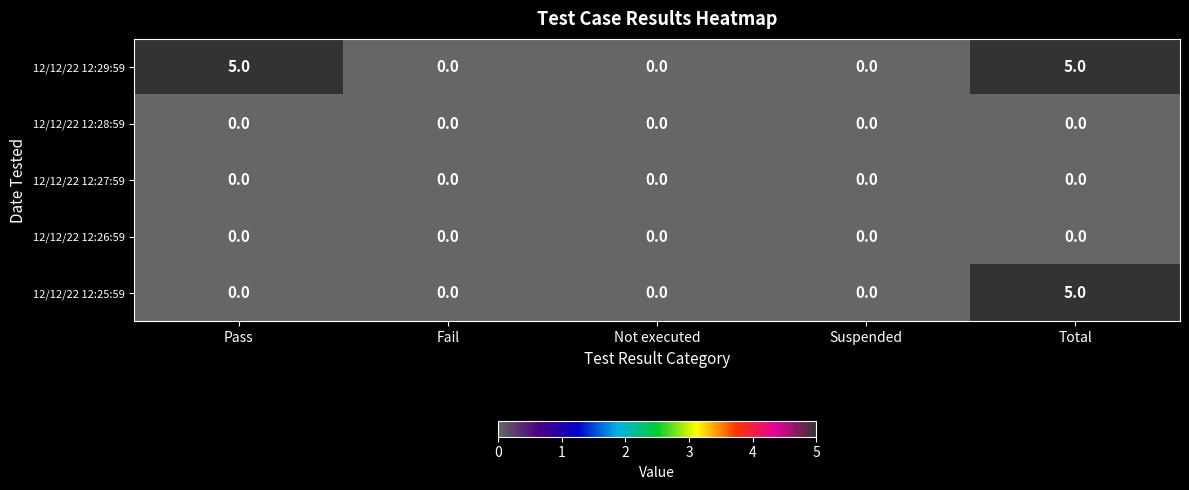

Reading right to left, what are all the values shown in this chart?

12/12/22 12:29:59: 5	0	0	0	5
12/12/22 12:28:59: 0	0	0	0	0
12/12/22 12:27:59: 0	0	0	0	0
12/12/22 12:26:59: 0	0	0	0	0
12/12/22 12:25:59: 5	0	0	0	0